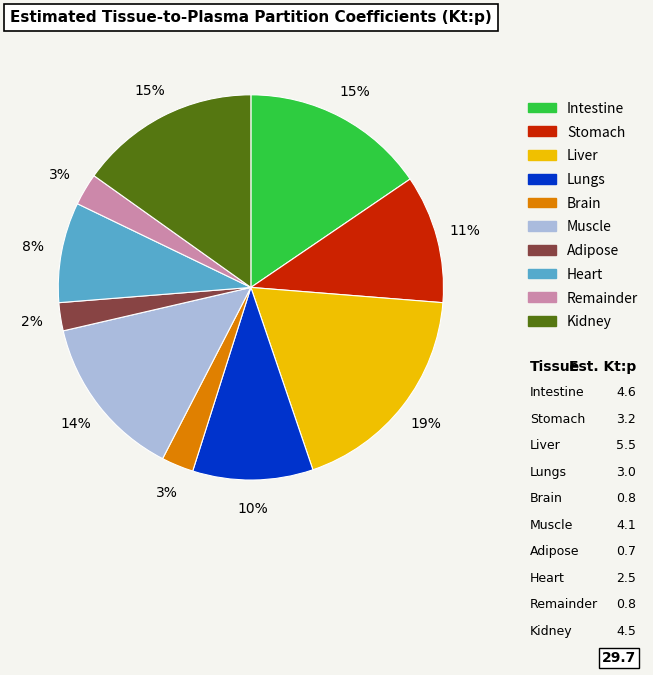

Does any single category account for the majority?

No